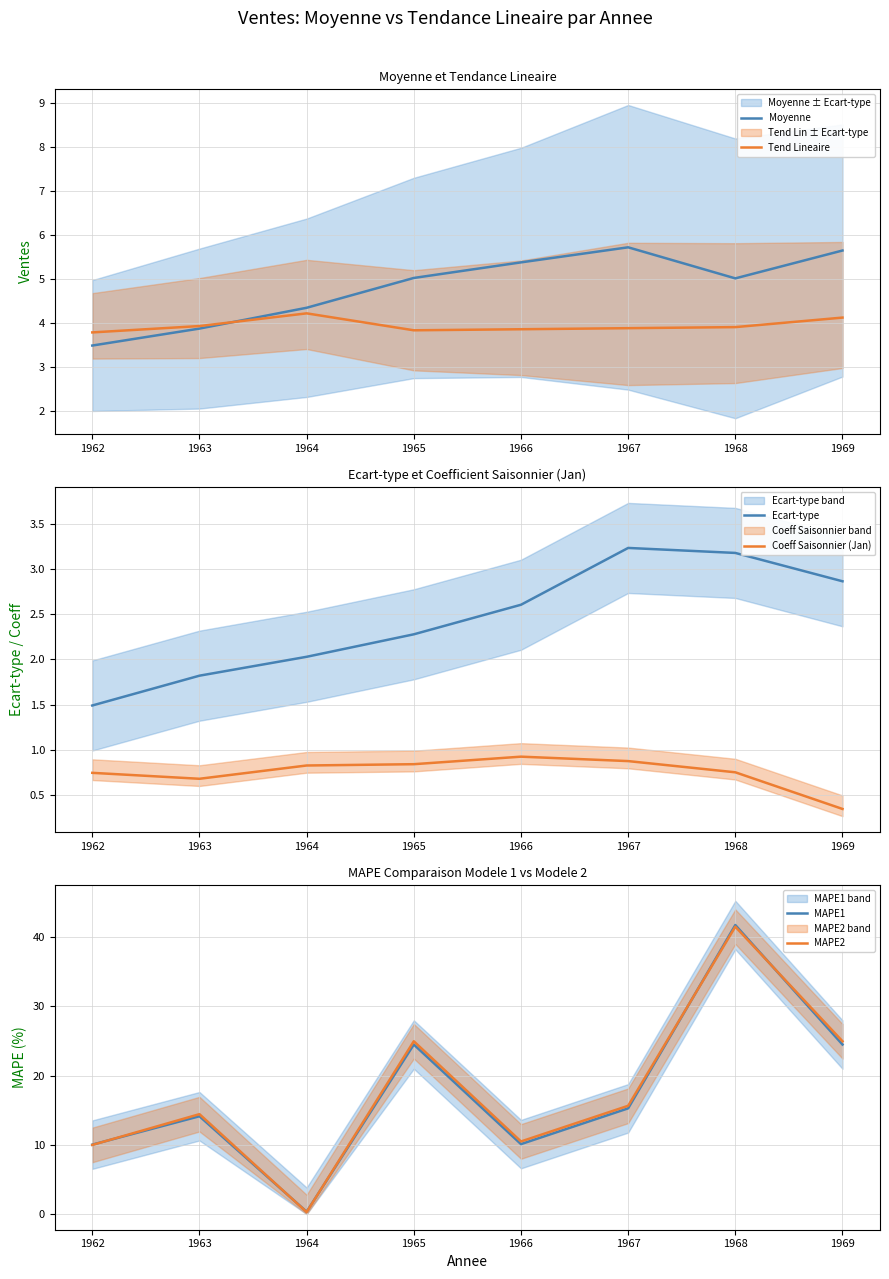

How many lines are shown in the chart?

6